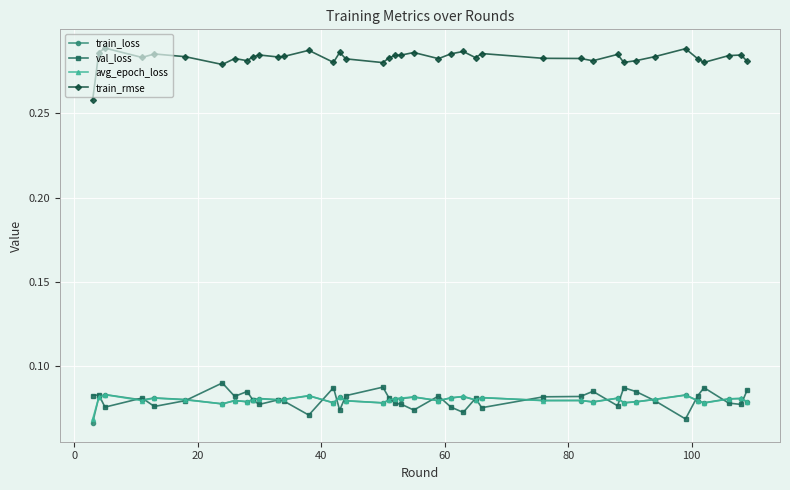

Which series has the widest spread of values?

train_rmse